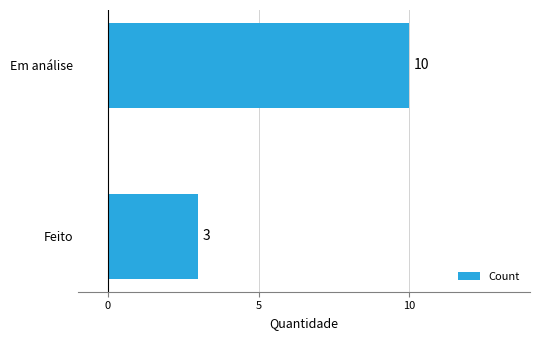

At which label is the value closest to 6?

Feito